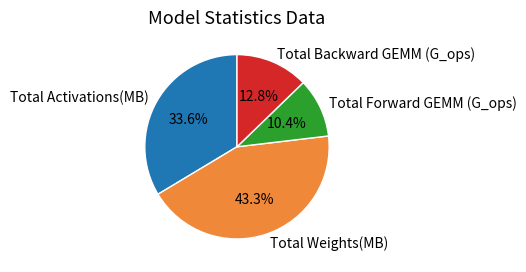

The Total Forward GEMM (G_ops) slice represents 10% of the pie. True or false?

True